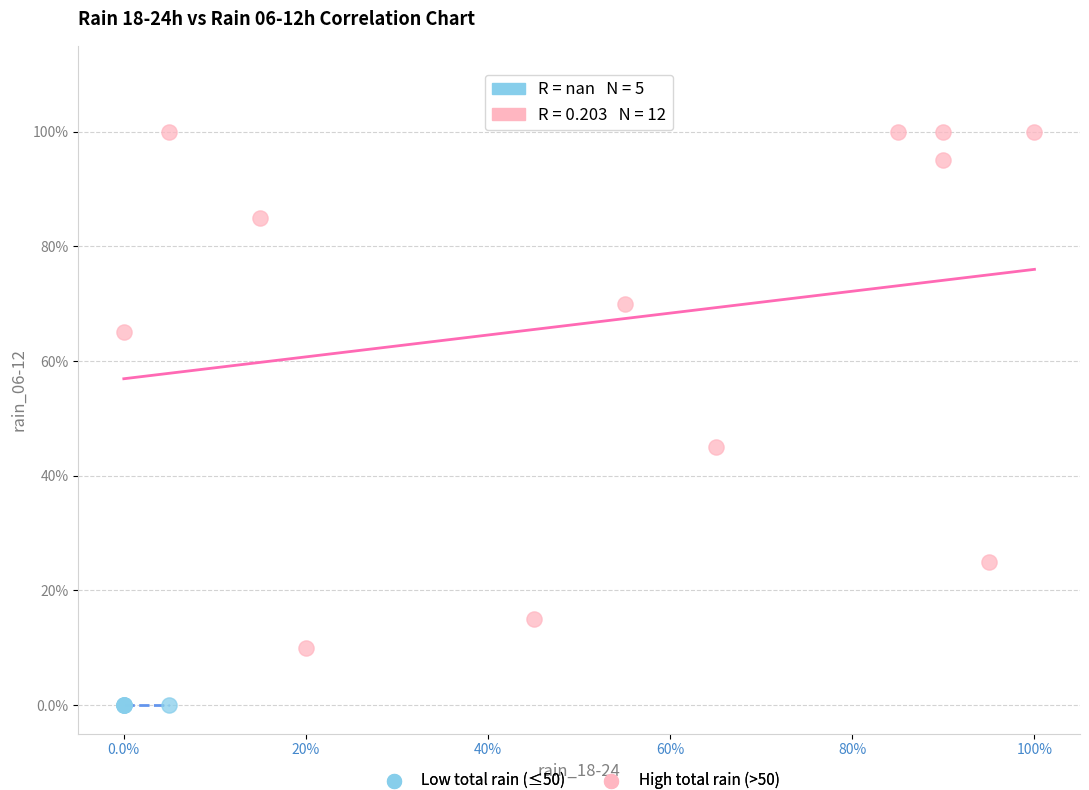

Which series contains the lowest Y value?

Low total rain (≤50)